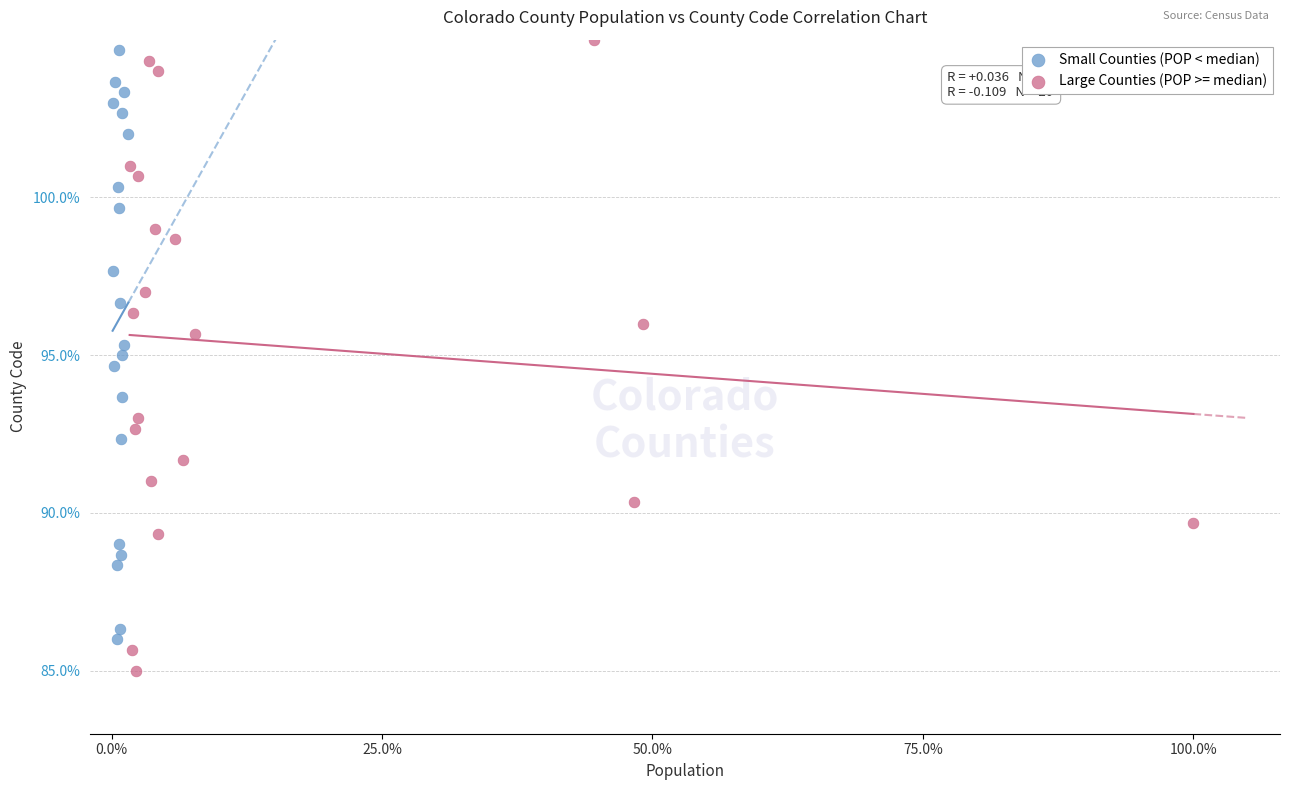

Which series reaches the minimum Y coordinate?

Large Counties (POP >= median)